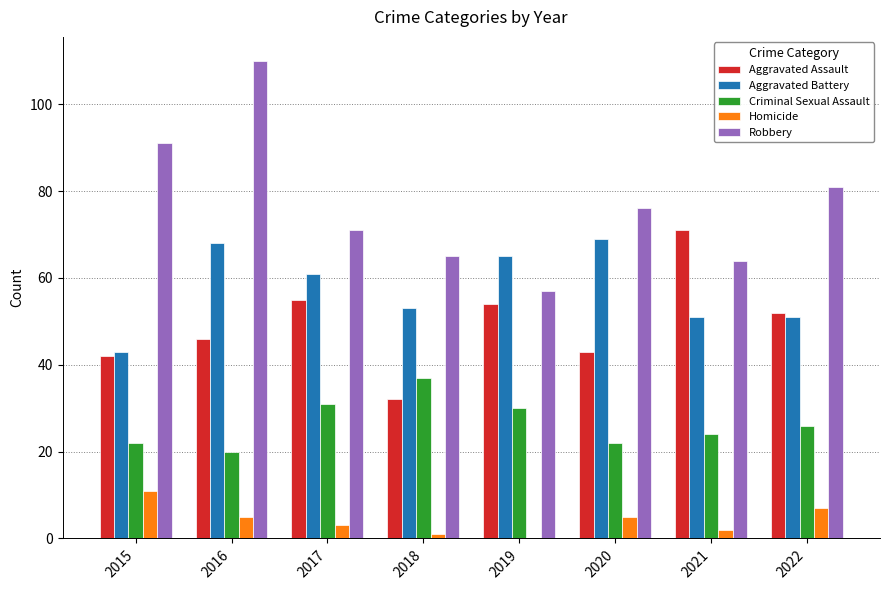

Between 2015 and 2020, which series saw the biggest shift?

Aggravated Battery